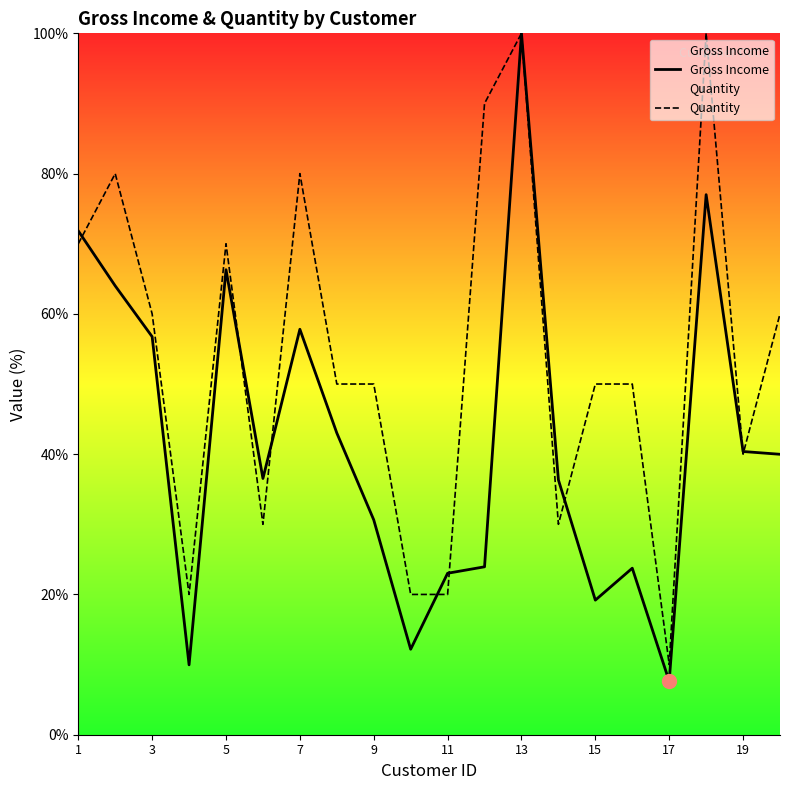

Which series changed the most between 5 and 9?

Gross Income